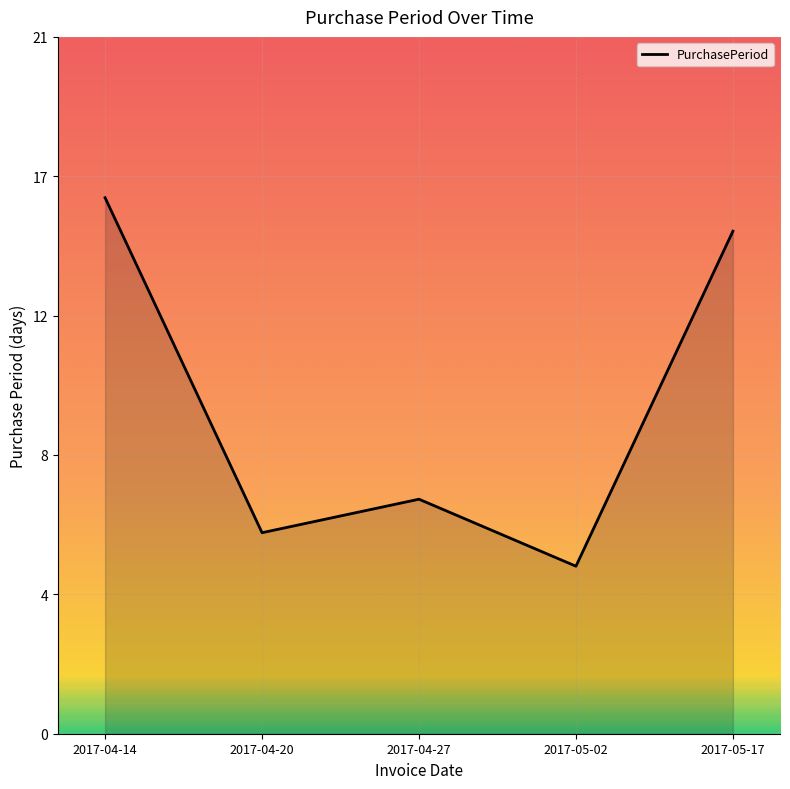

How many interior local peaks (higher than both neighbors) does the data have?

1